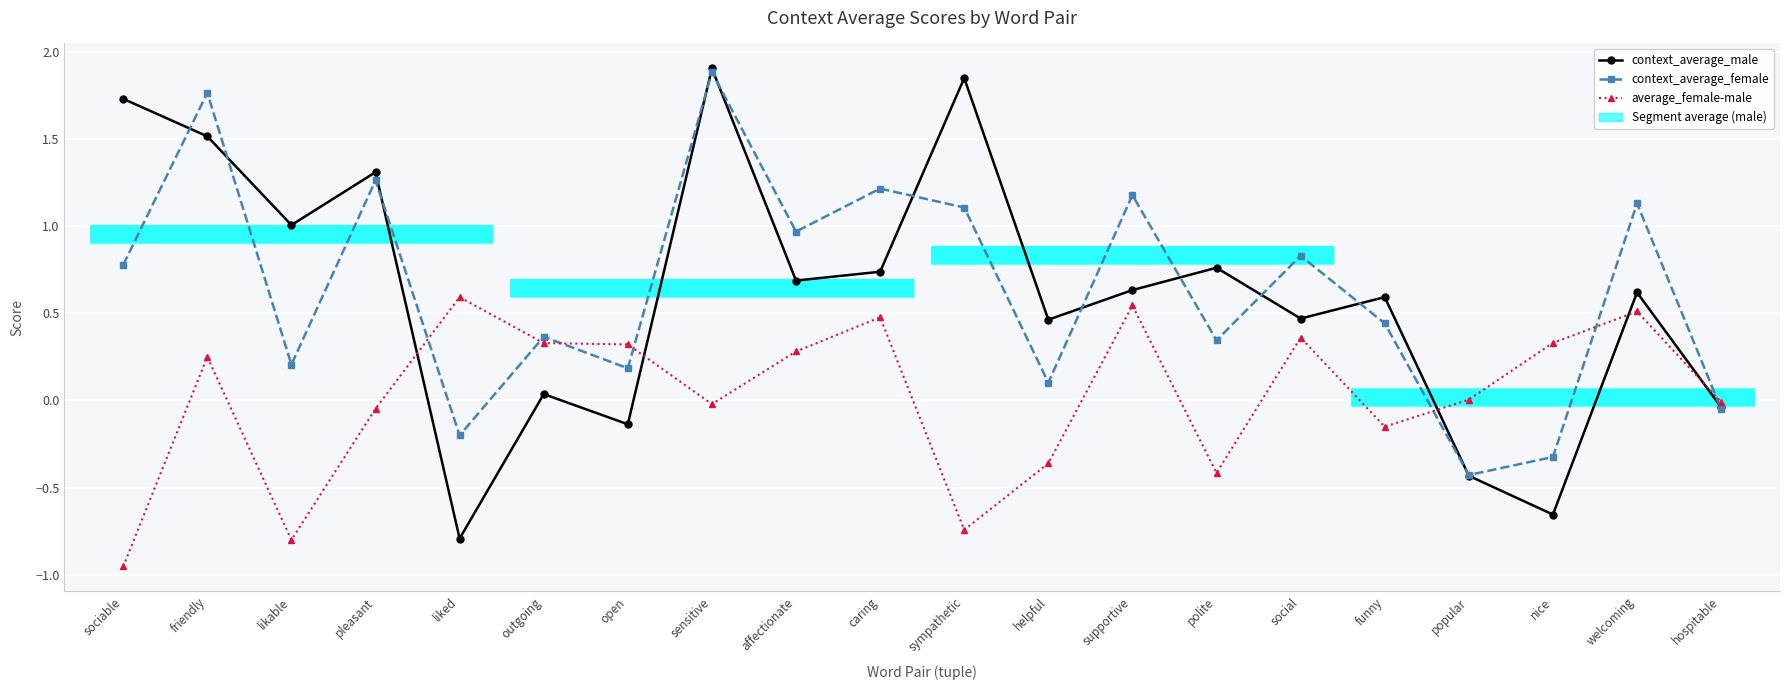

True or false: average_female-male and context_average_female cross at least once.

True